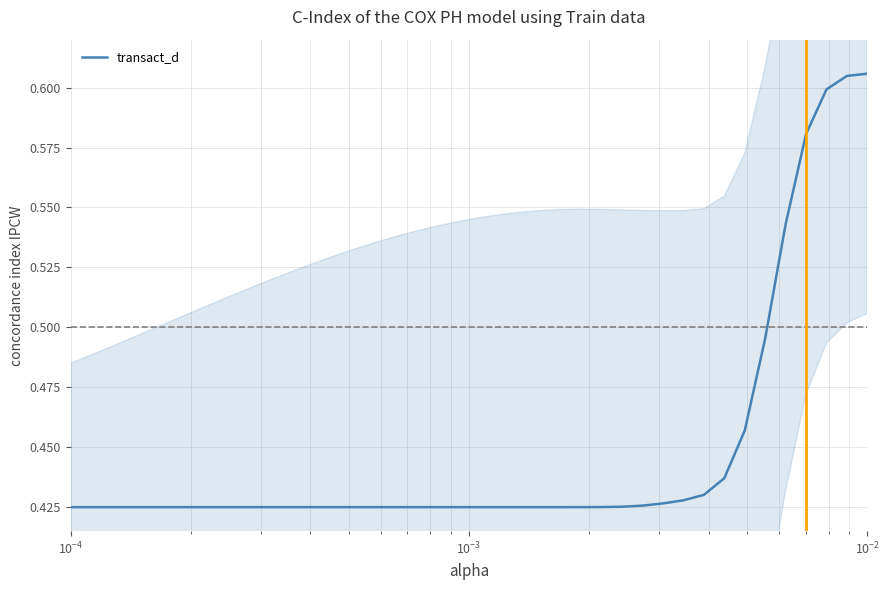

What is the smallest value displayed?

0.4